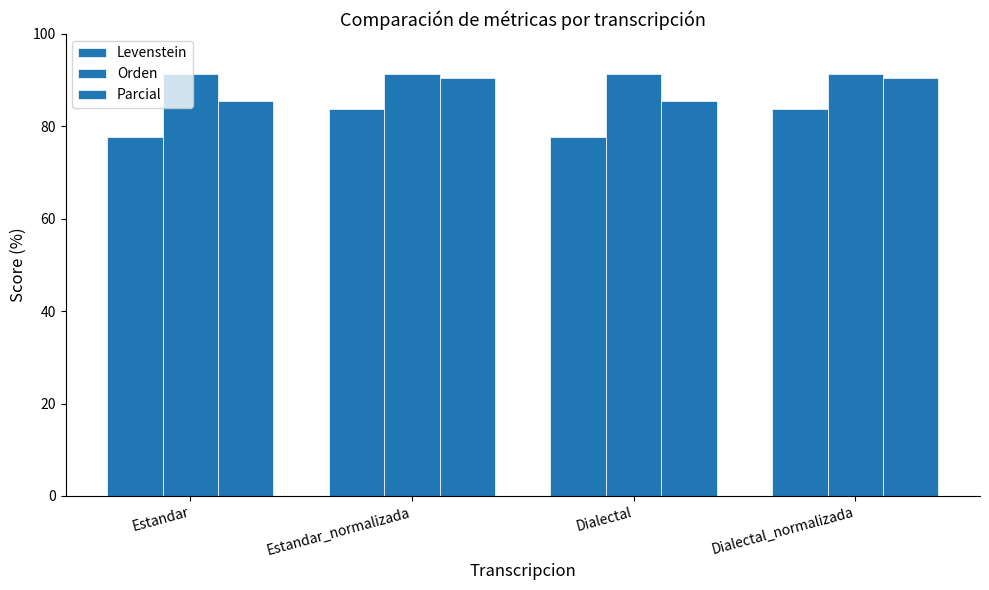

At which category is the sum across all series the highest?

Estandar_normalizada